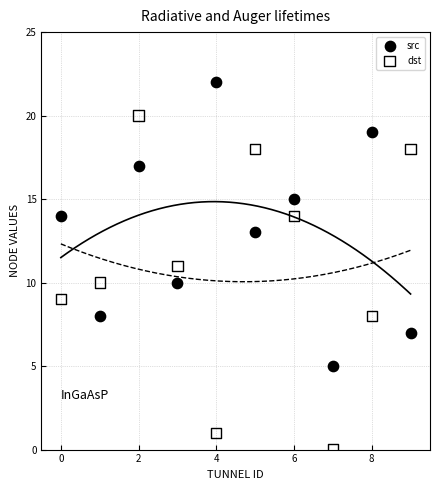

Which series reaches the minimum Y coordinate?

dst